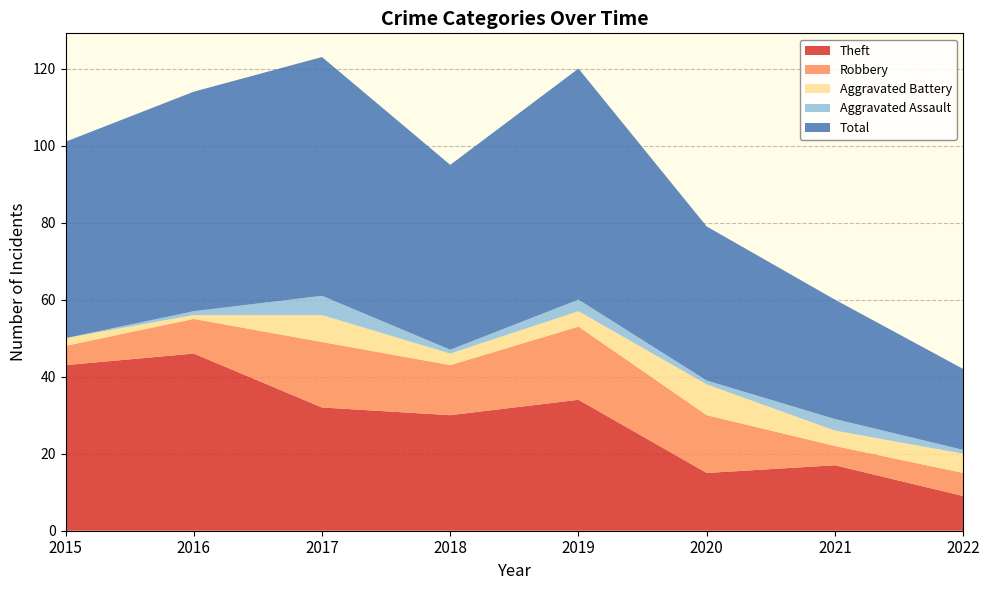

Reading left to right, extract all data points from this chart.

Theft: 2015=43	2016=46	2017=32	2018=30	2019=34	2020=15	2021=17	2022=9
Robbery: 2015=5	2016=9	2017=17	2018=13	2019=19	2020=15	2021=5	2022=6
Aggravated Battery: 2015=2	2016=1	2017=7	2018=3	2019=4	2020=8	2021=4	2022=5
Aggravated Assault: 2015=0	2016=1	2017=5	2018=1	2019=3	2020=1	2021=3	2022=1
Total: 2015=51	2016=57	2017=62	2018=48	2019=60	2020=40	2021=31	2022=21